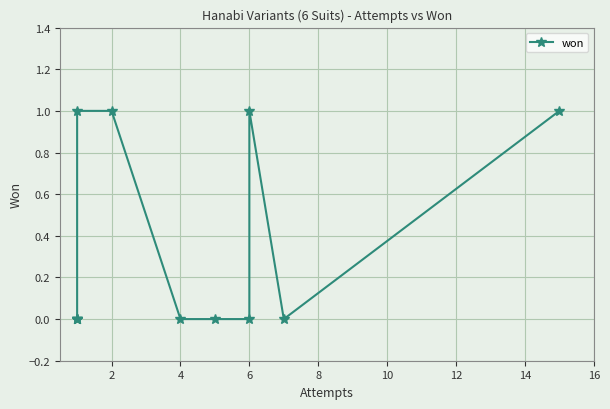

How many lines are shown in the chart?

1